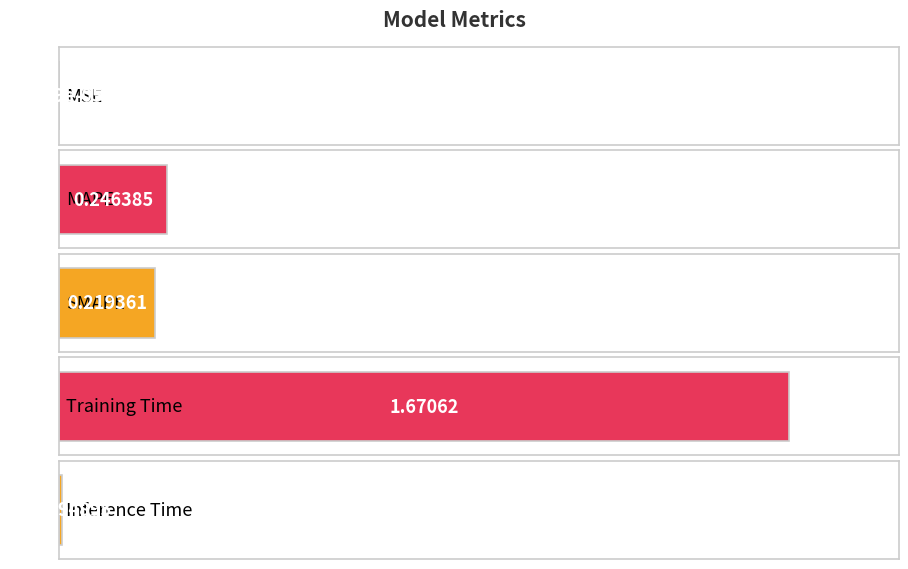

Which label corresponds to the largest value in the chart?

Training Time